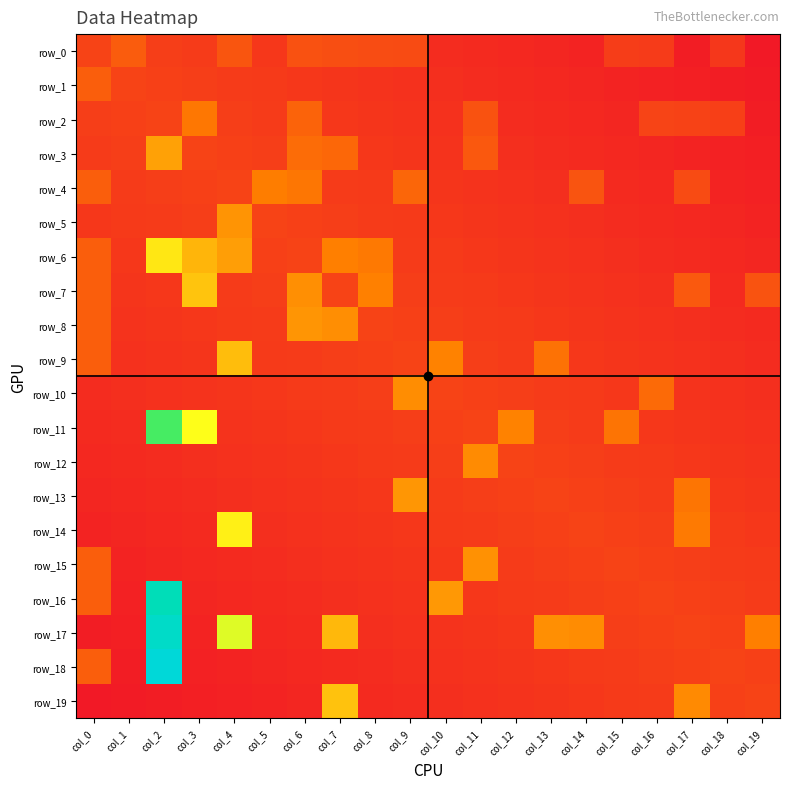

Which series has the largest range (max minus min)?

row_18